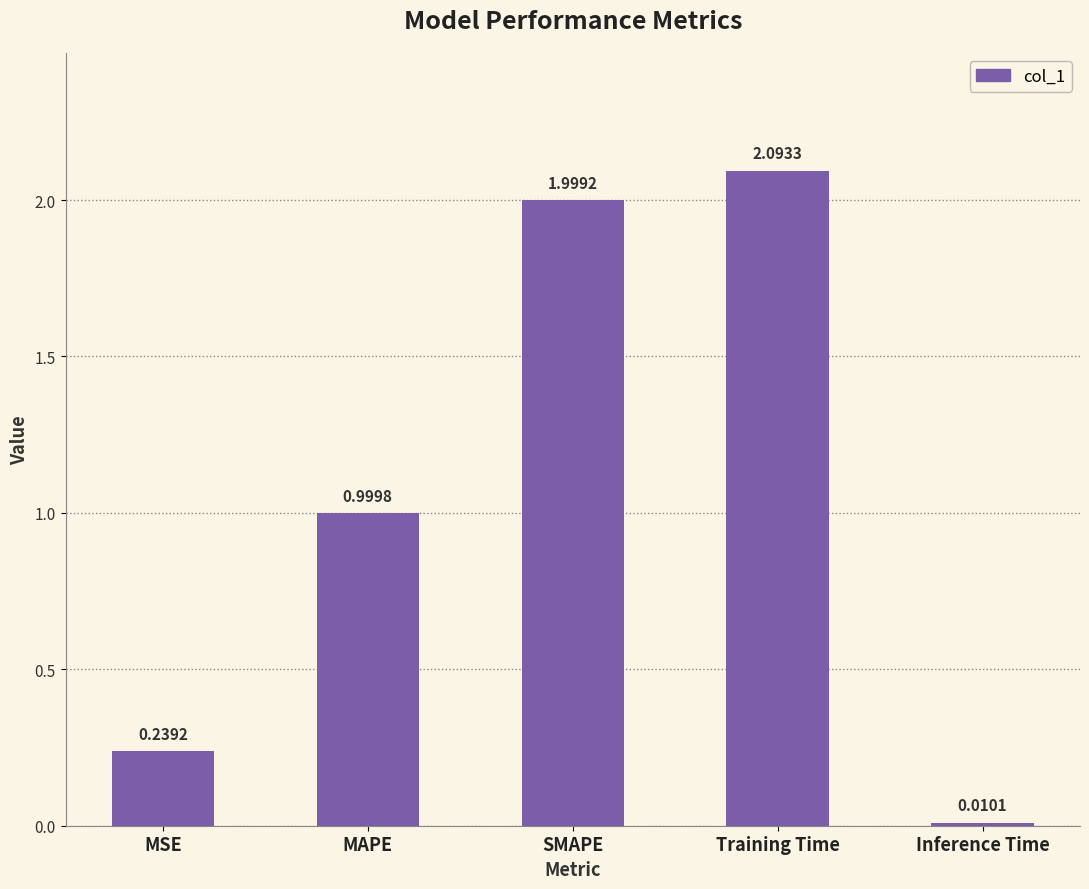

What is the difference between the second highest and second lowest values?

1.8